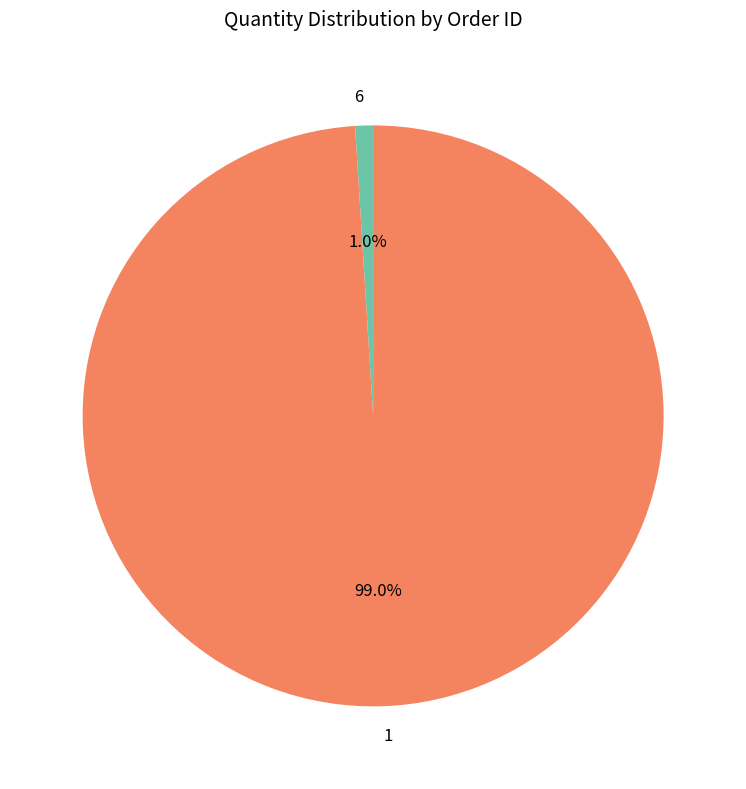

Which category has the biggest portion of the pie?

1